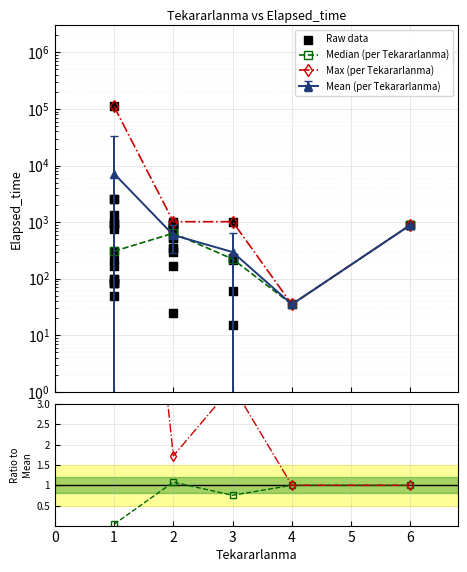

Which has a higher value, 2 or 1?

2